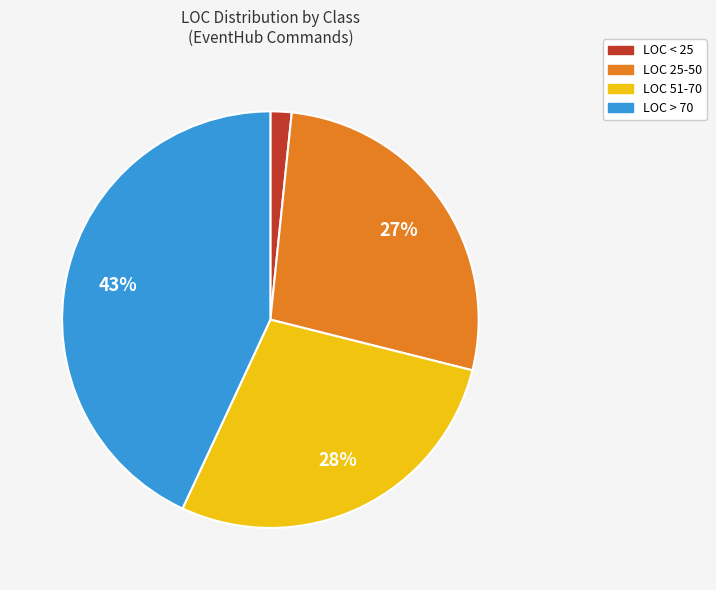

Does any single category account for the majority?

No